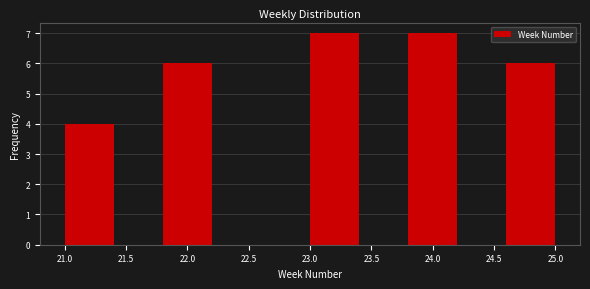

Reading left to right, list every bar in this chart as the range it spans on the x-axis followed by its height. The values are not printed on the chart, so give them approximately, as read against the axis.

21.0 to 21.4: 4
21.4 to 21.8: 0
21.8 to 22.2: 6
22.2 to 22.6: 0
22.6 to 23.0: 0
23.0 to 23.4: 7
23.4 to 23.8: 0
23.8 to 24.2: 7
24.2 to 24.6: 0
24.6 to 25.0: 6